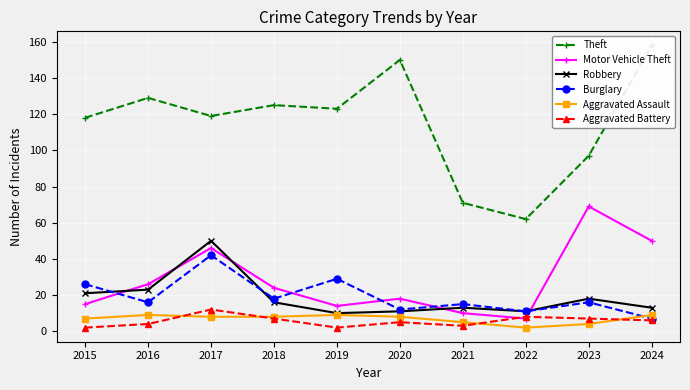

How many values in the Robbery series exceed 16?

4